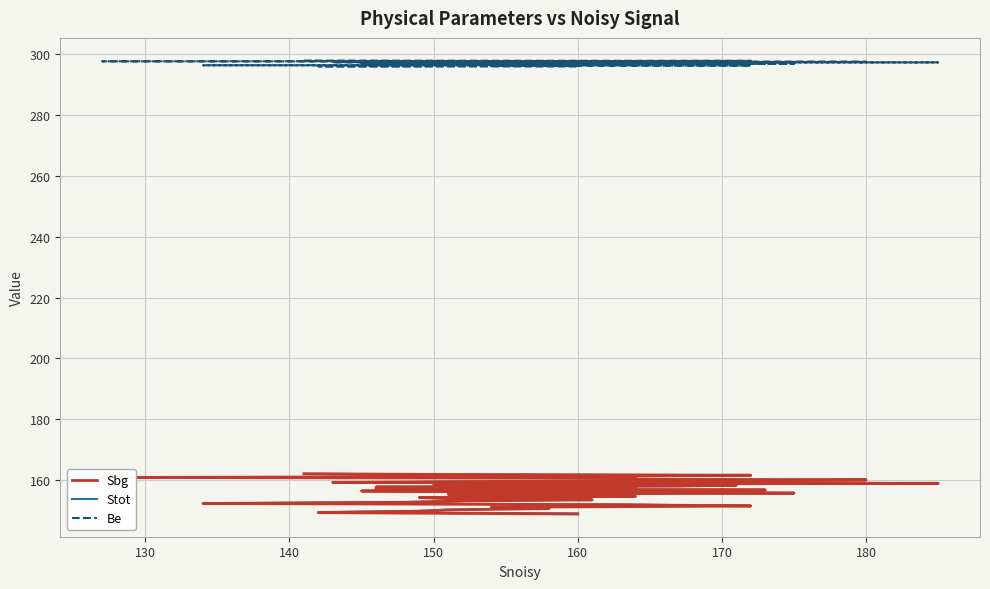

The Stot series shows 218.5 at 17. True or false?

False